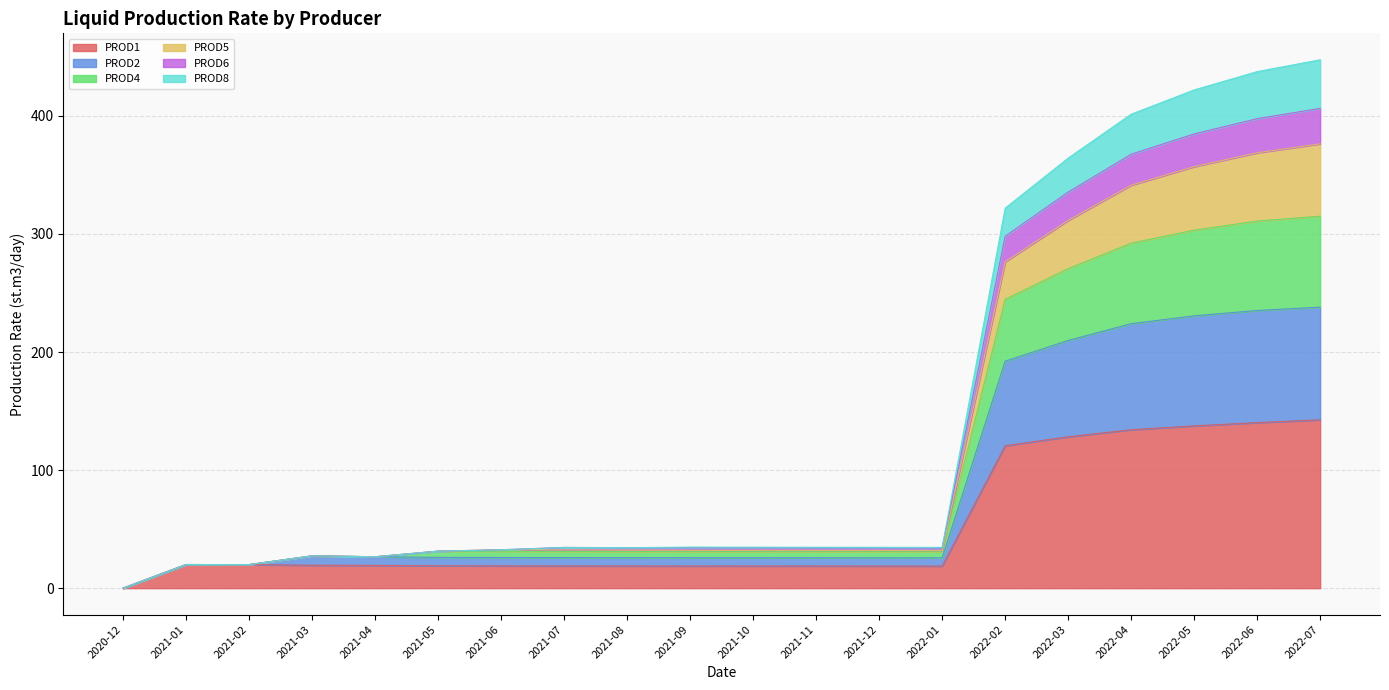

Is it true that PROD5 equals 440.9 at 2022-02?

False